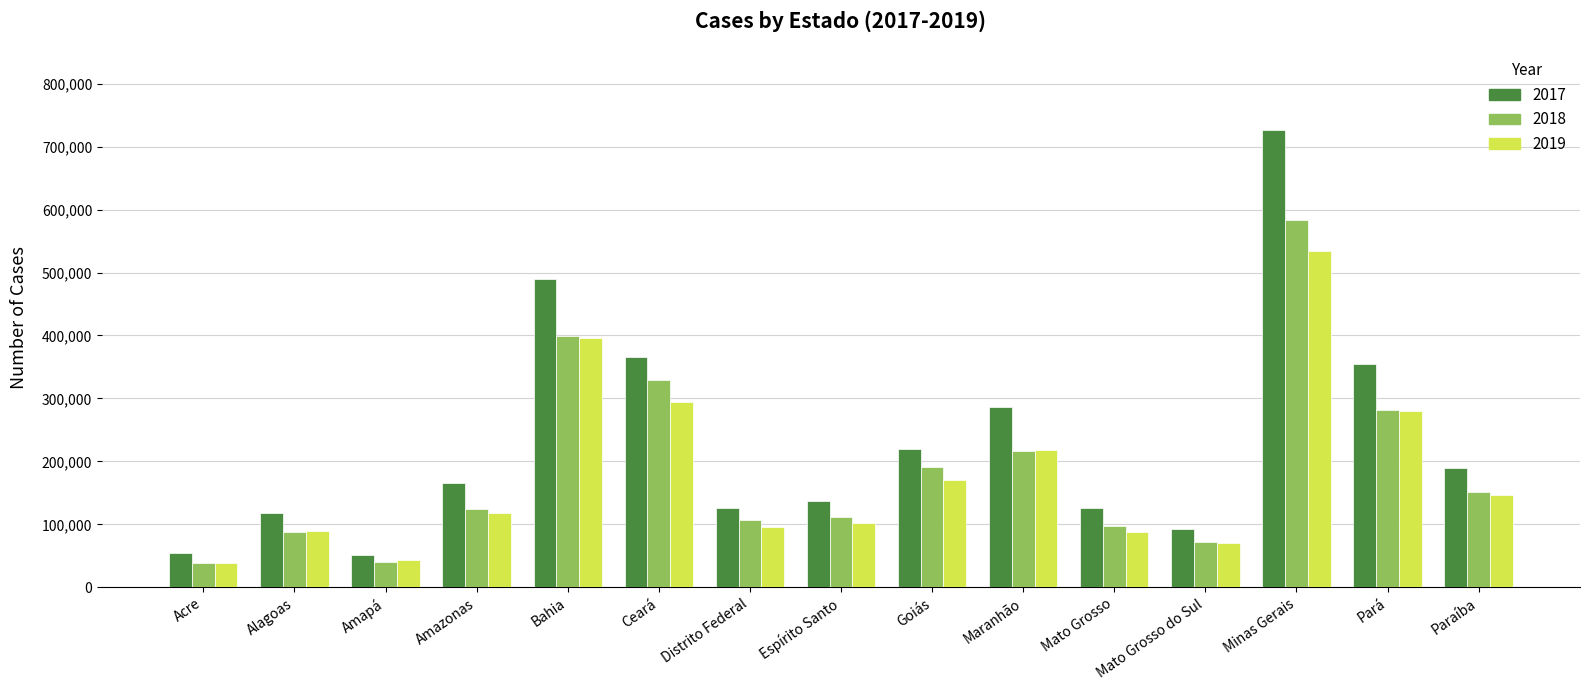

What is the lowest value of the 2018 series?

38330